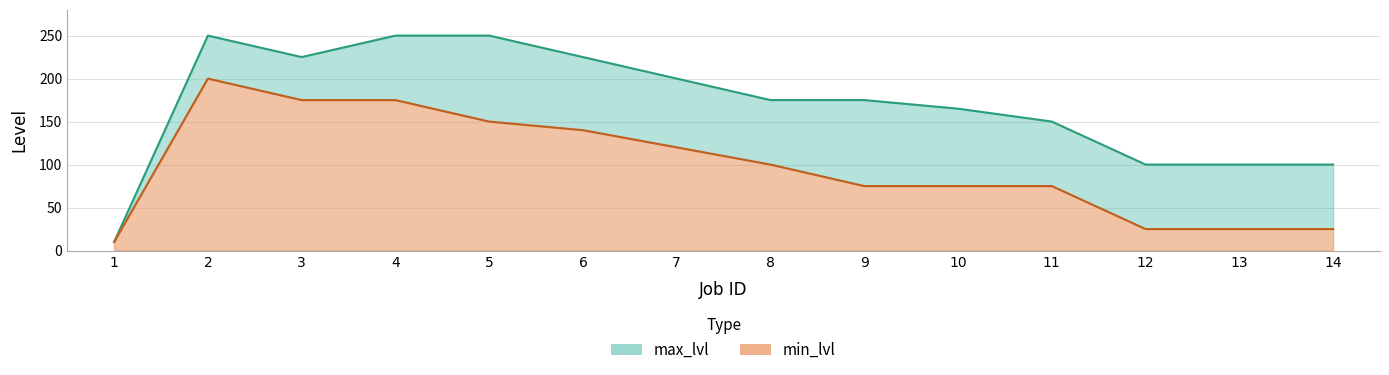

At 6, list the series in order from smallest to largest.

min_lvl, max_lvl